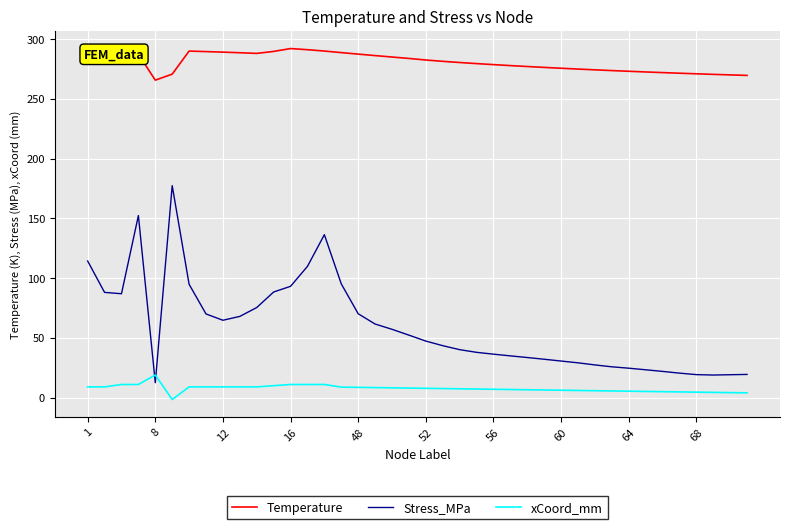

True or false: xCoord_mm has more than 2 interior local peaks.

False